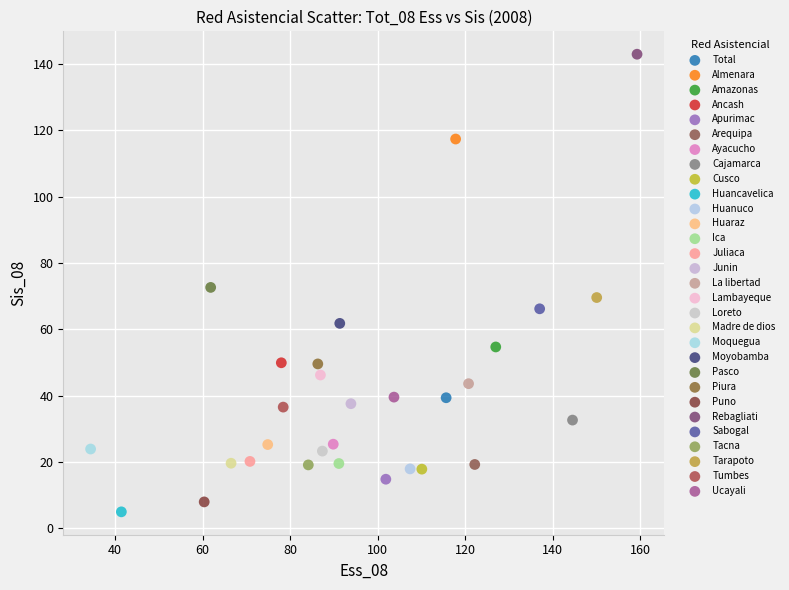

What are all the series names shown in the legend?

Total, Almenara, Amazonas, Ancash, Apurimac, Arequipa, Ayacucho, Cajamarca, Cusco, Huancavelica, Huanuco, Huaraz, Ica, Juliaca, Junin, La libertad, Lambayeque, Loreto, Madre de dios, Moquegua, Moyobamba, Pasco, Piura, Puno, Rebagliati, Sabogal, Tacna, Tarapoto, Tumbes, Ucayali